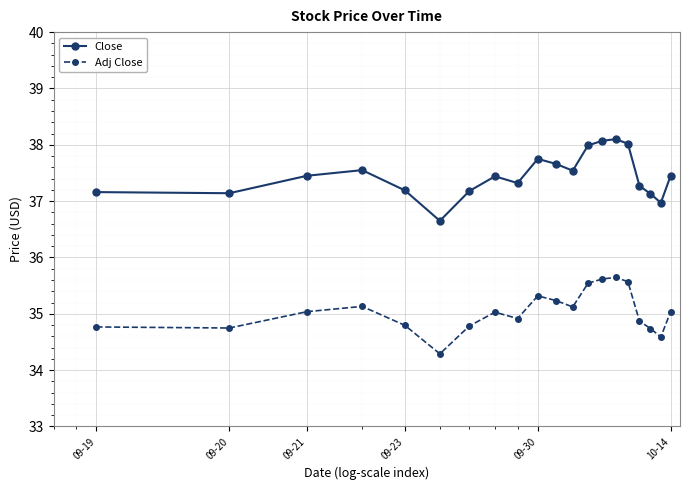

True or false: Close and Adj Close cross at least once.

False